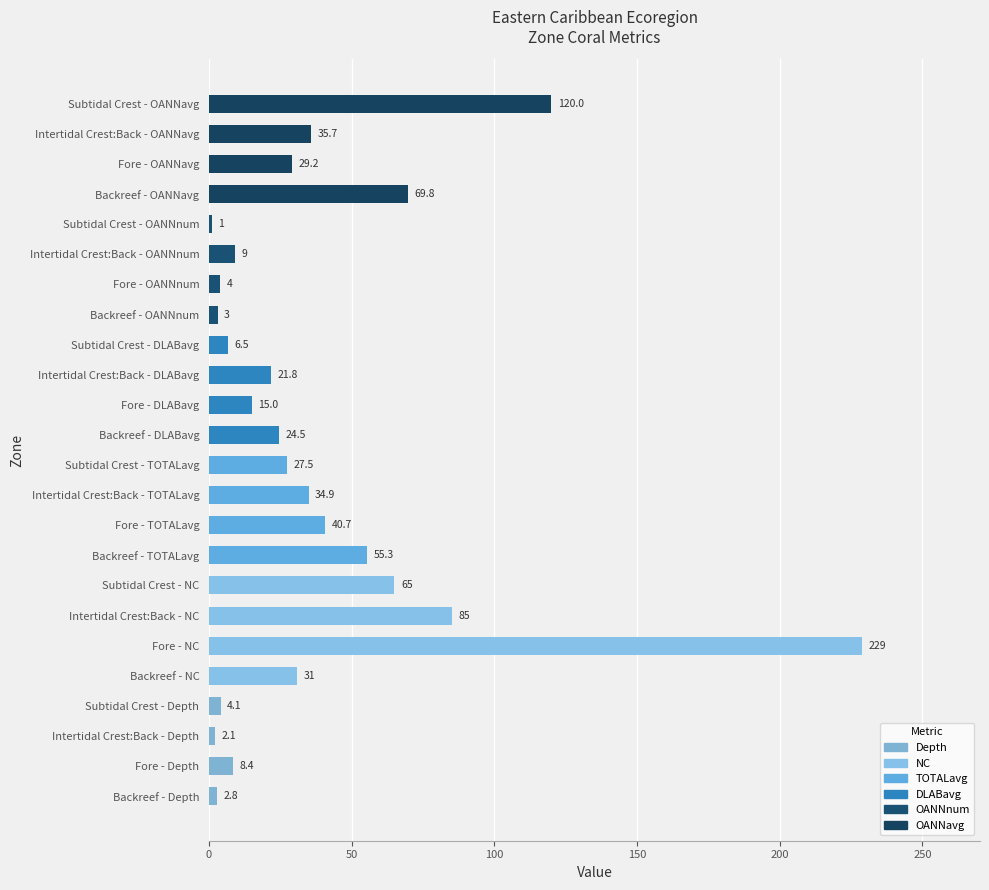

Read the value at Backreef - OANNavg.

69.8